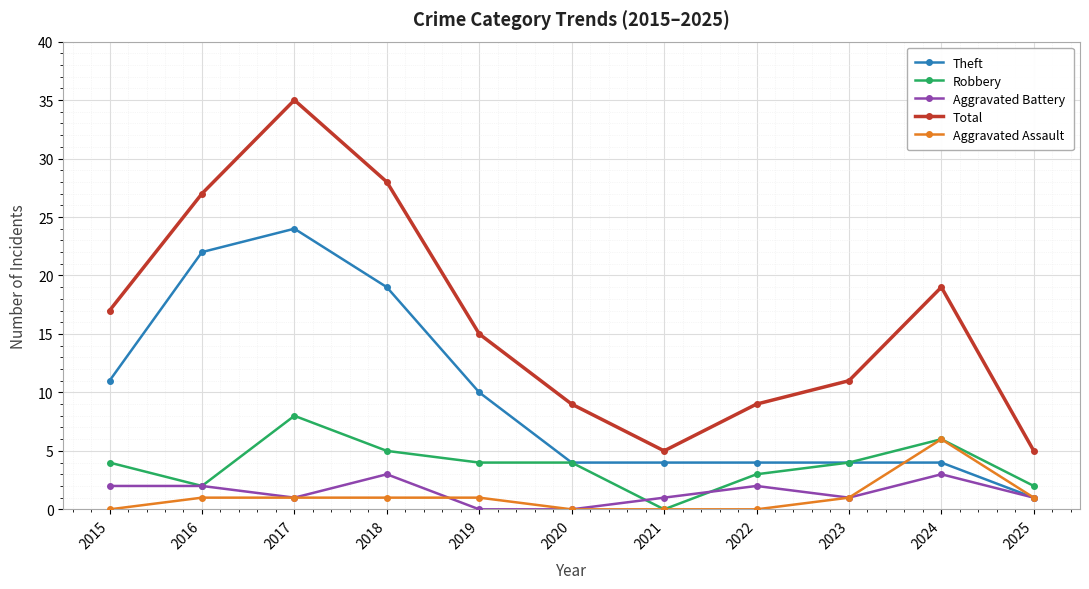

At which category does Robbery reach its first local valley?

2016